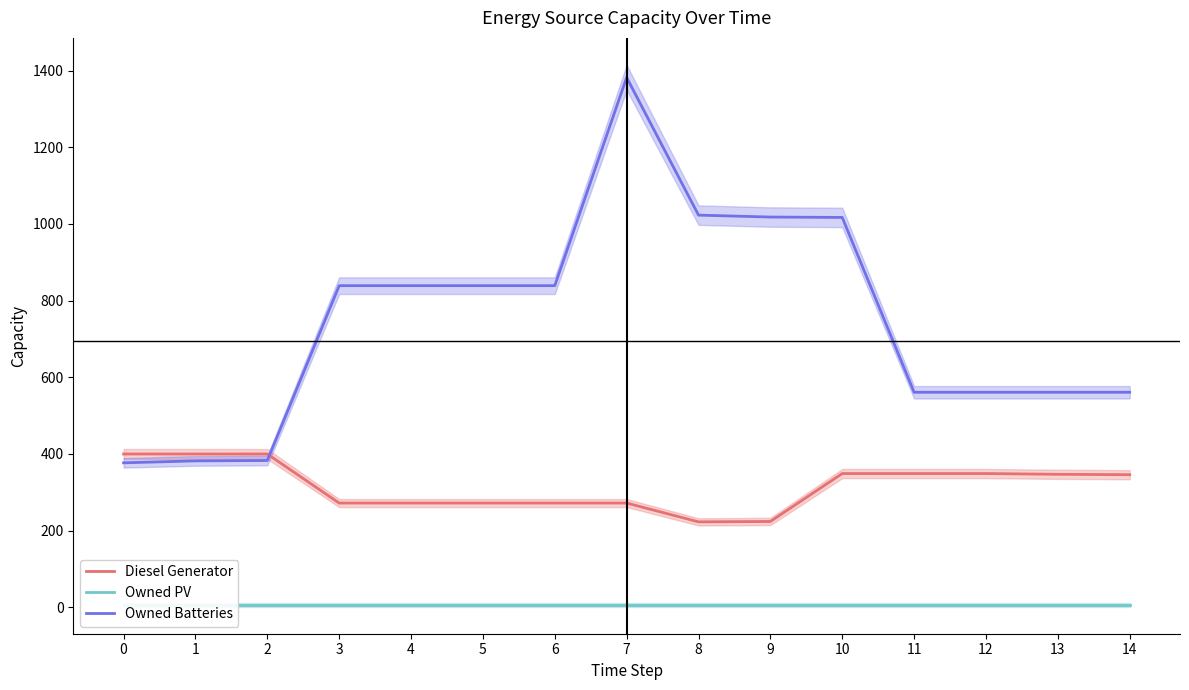

Is it true that Diesel Generator equals 180.8 at 7?

False